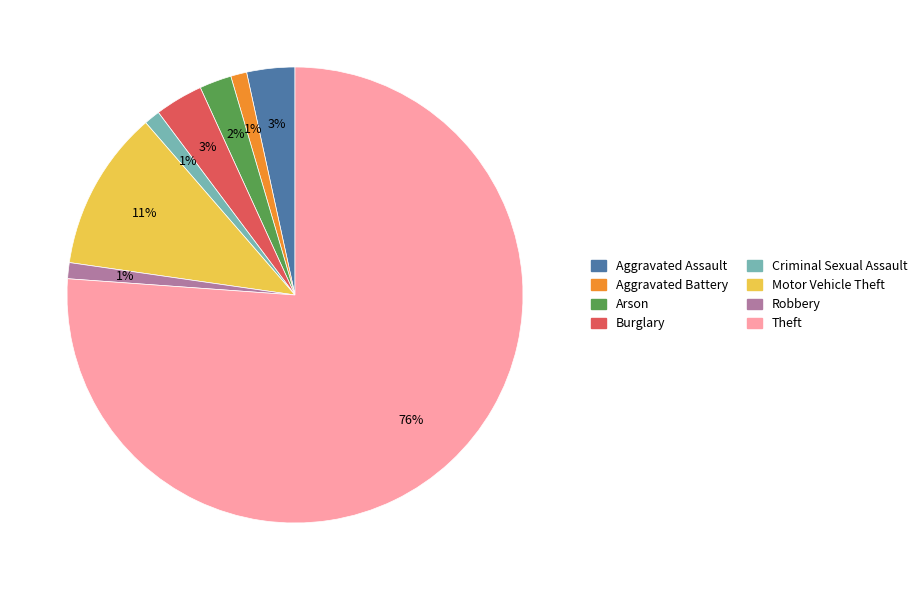

Count the number of slices in the pie.

8